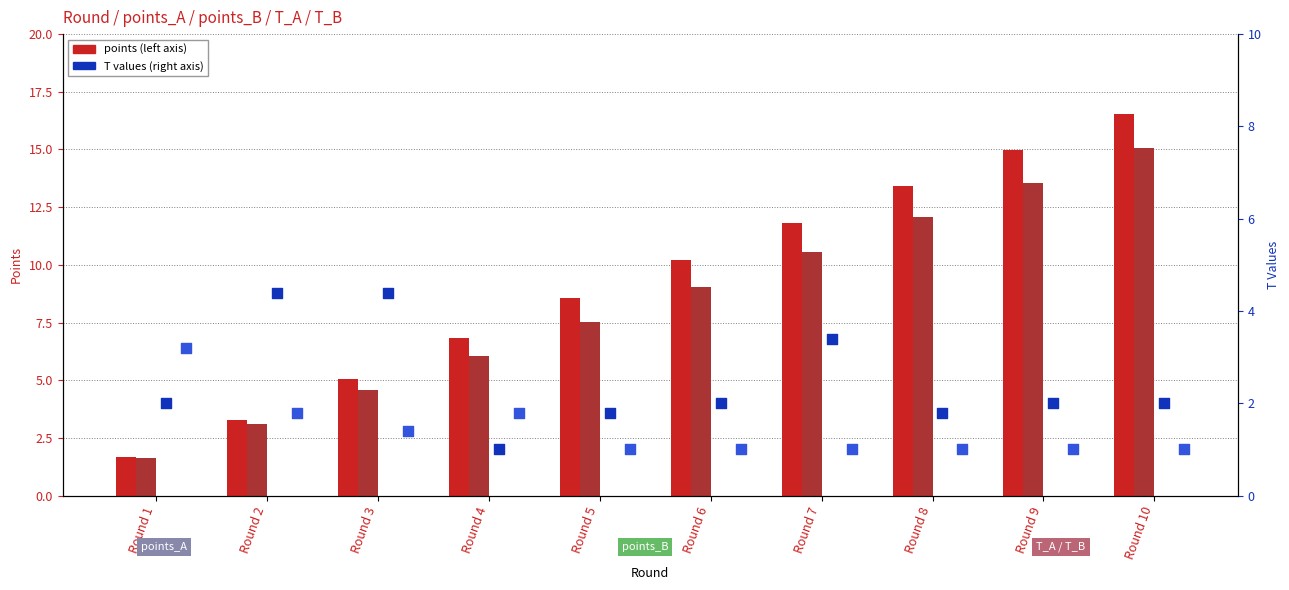

Which series has the widest spread of Y values?

points_A